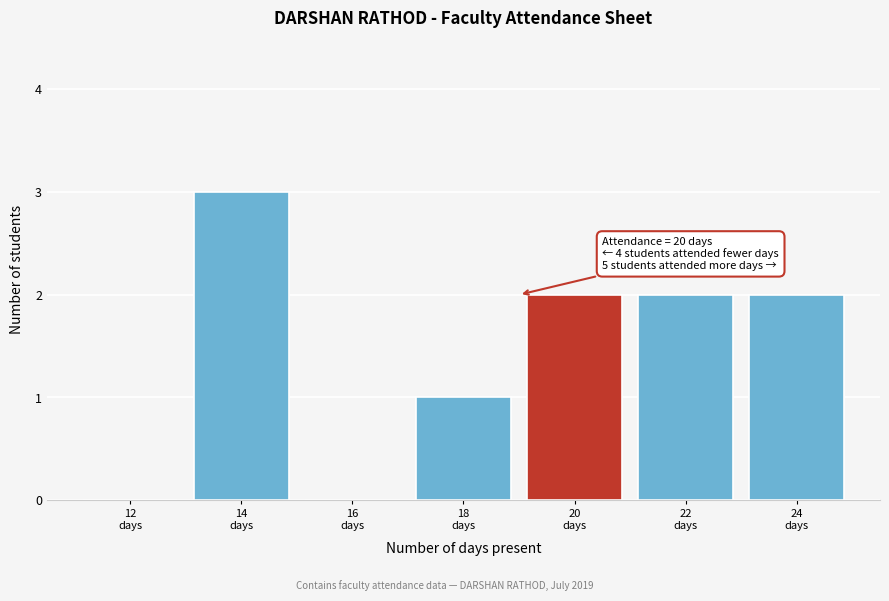

What is the maximum value shown in the chart?

3